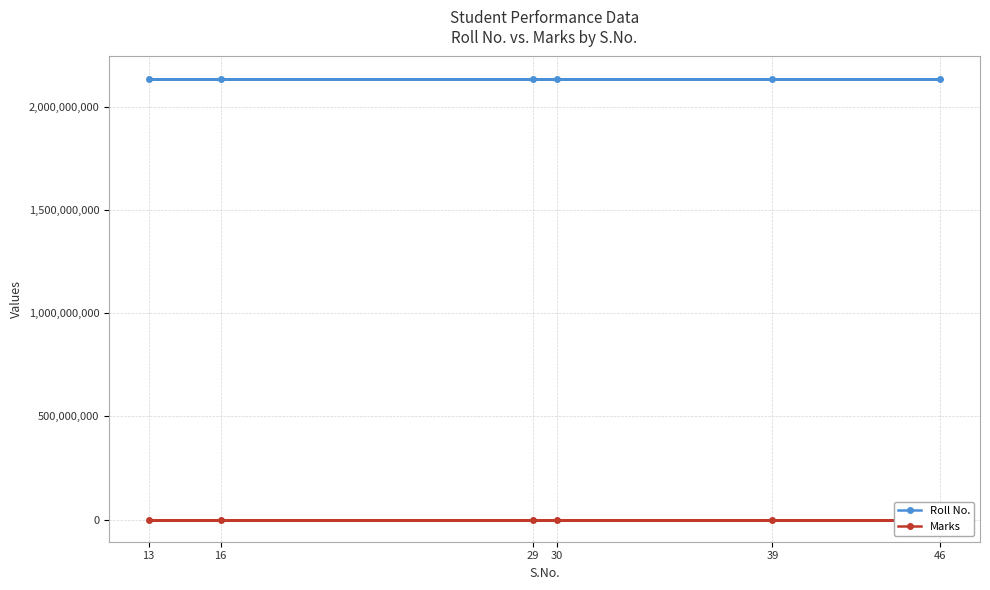

List the series in order of their overall mean, highest first.

Roll No., Marks